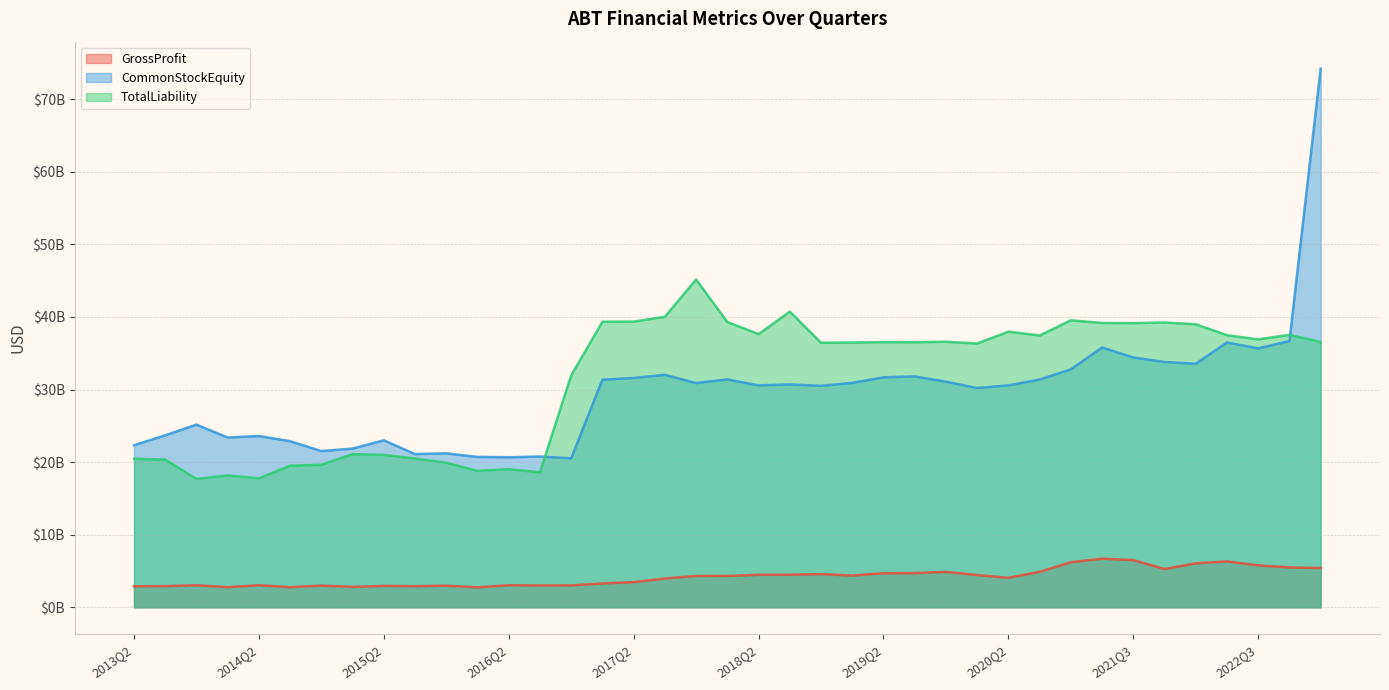

What position from the left is 2020Q3?

30